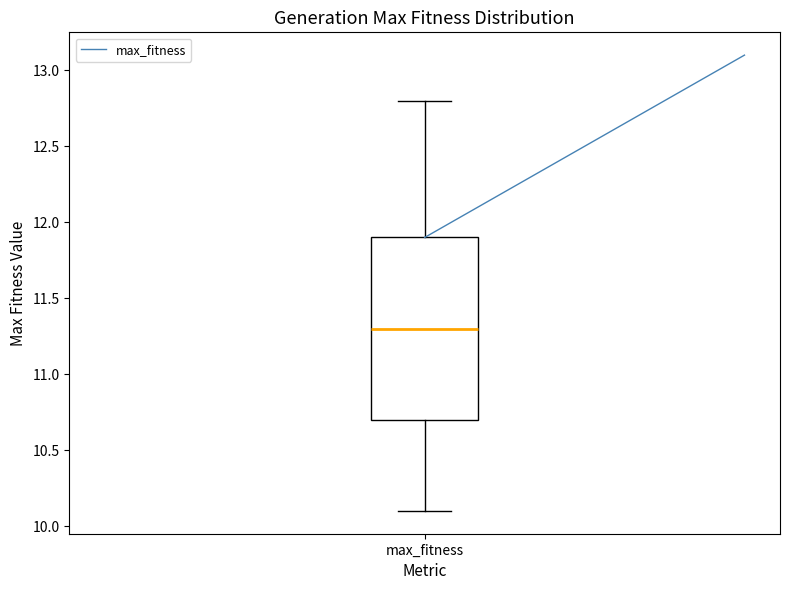

Read this box plot against the y-axis: the position of the median line, the range covered by the box, and the ends of both whiskers. The values are not printed on the chart, so give them approximately, as read against the axis.

median 11.3, box 10.7 to 11.9, whiskers 10.1 to 12.8